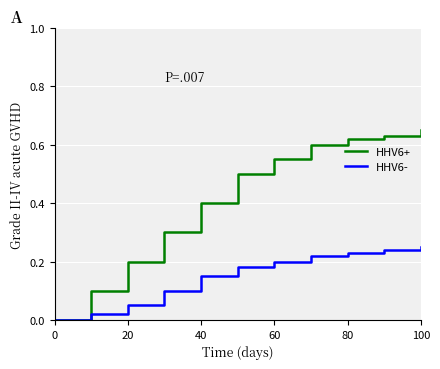

Rank the series by their average value, from highest to lowest.

HHV6+, HHV6-